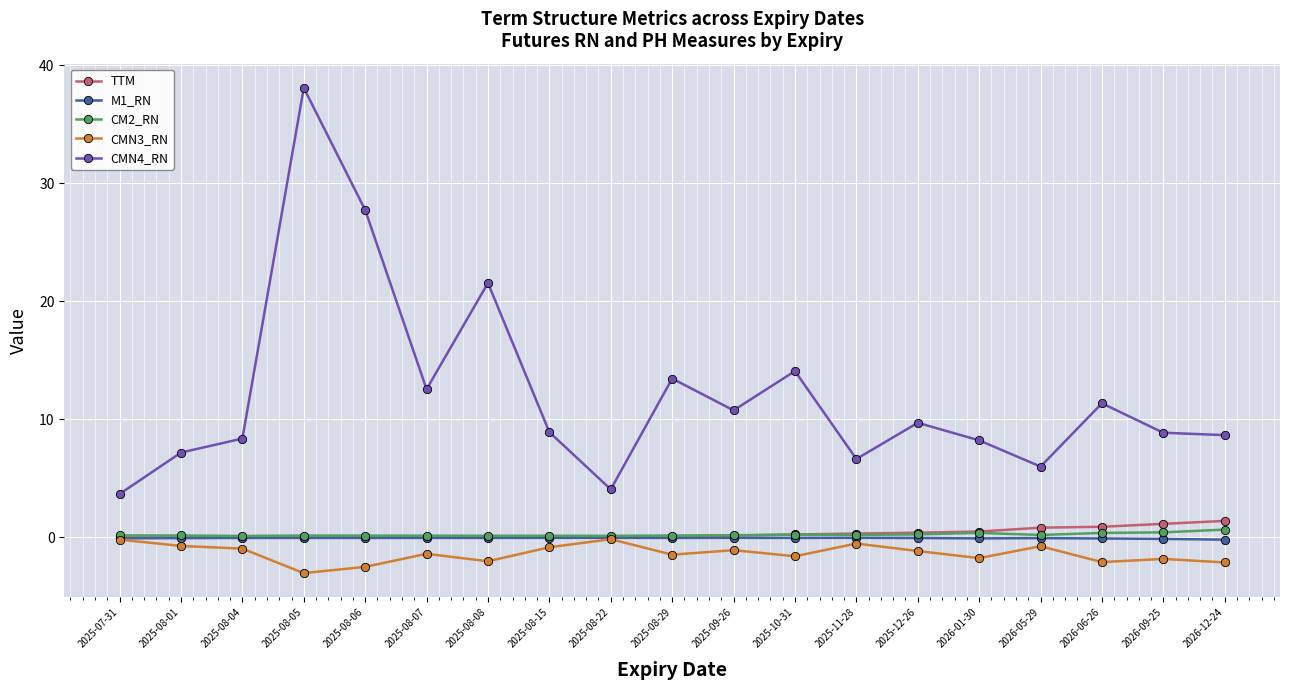

What is the total value across all series at 2025-08-06?

25.4